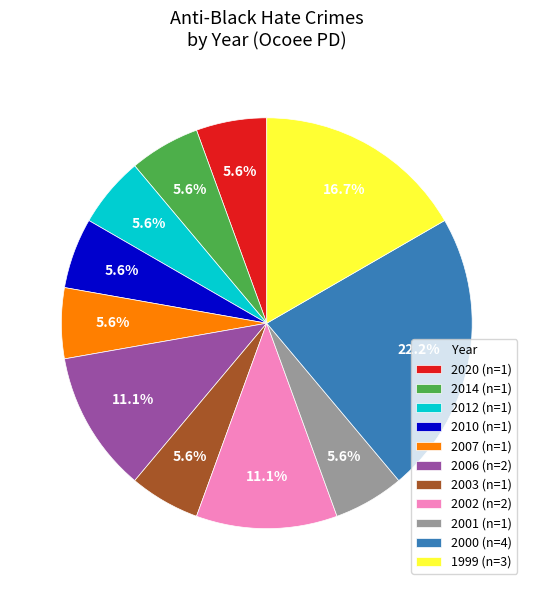

Is there any slice that represents more than half of the pie?

No